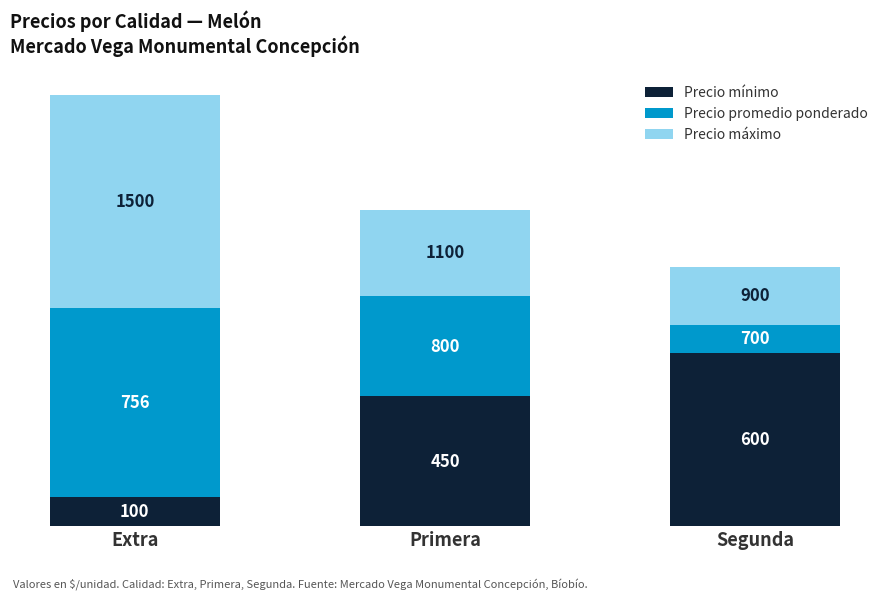

What are all the series names shown in the legend?

Precio mínimo, Precio promedio ponderado, Precio máximo